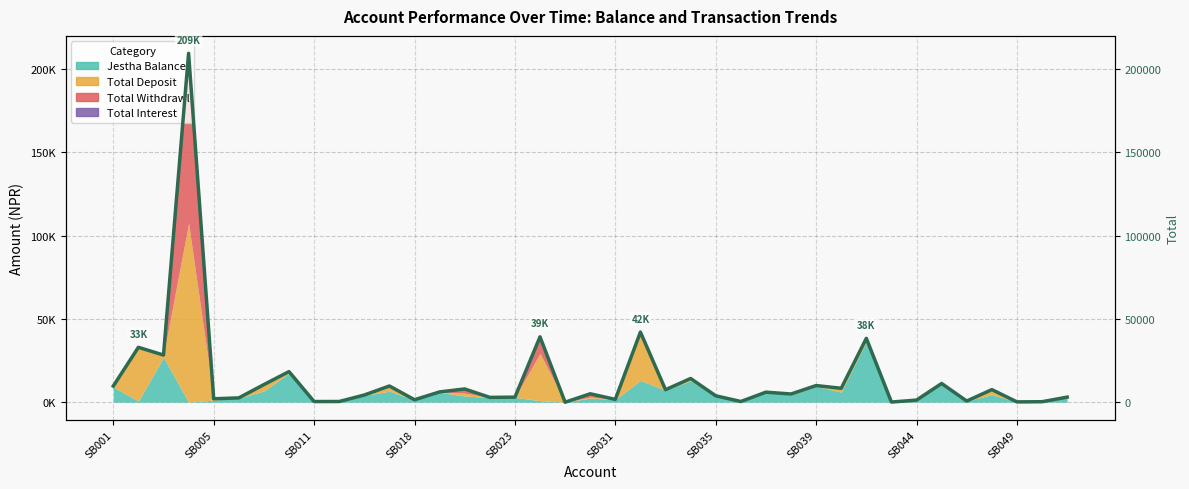

What is the difference between the maximum and second lowest values?

209305.0